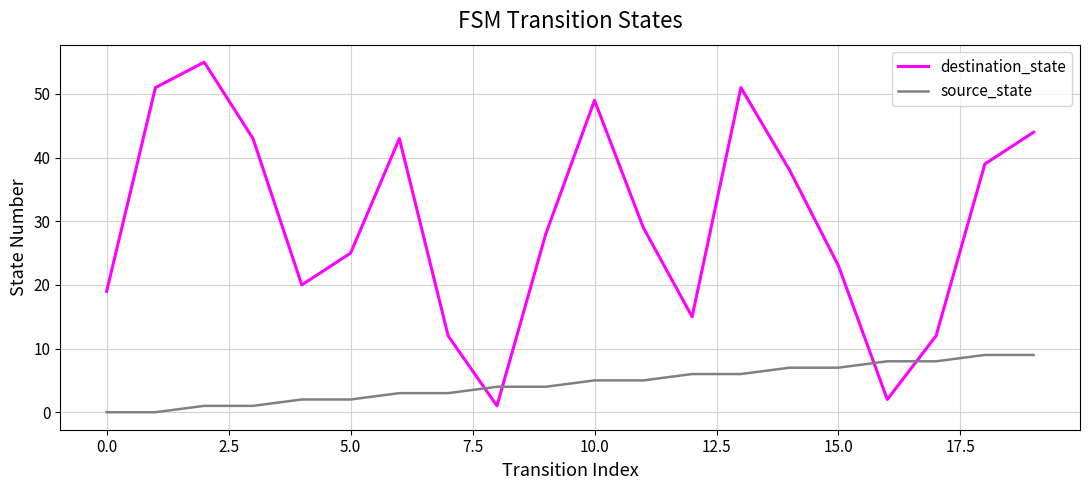

True or false: source_state and destination_state cross at least once.

True